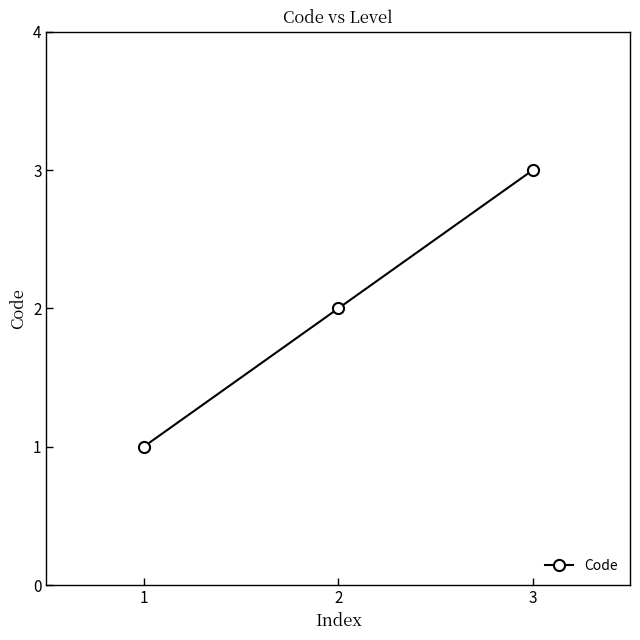

Which has a higher value, 1 or 2?

2